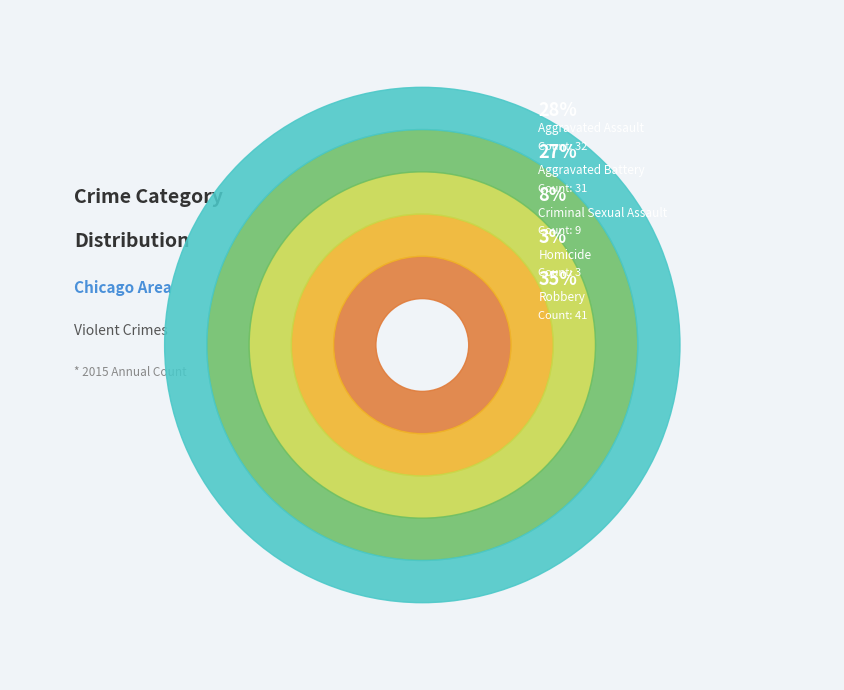

Rank the categories by value from highest to lowest.

Robbery, Aggravated Assault, Aggravated Battery, Criminal Sexual Assault, Homicide